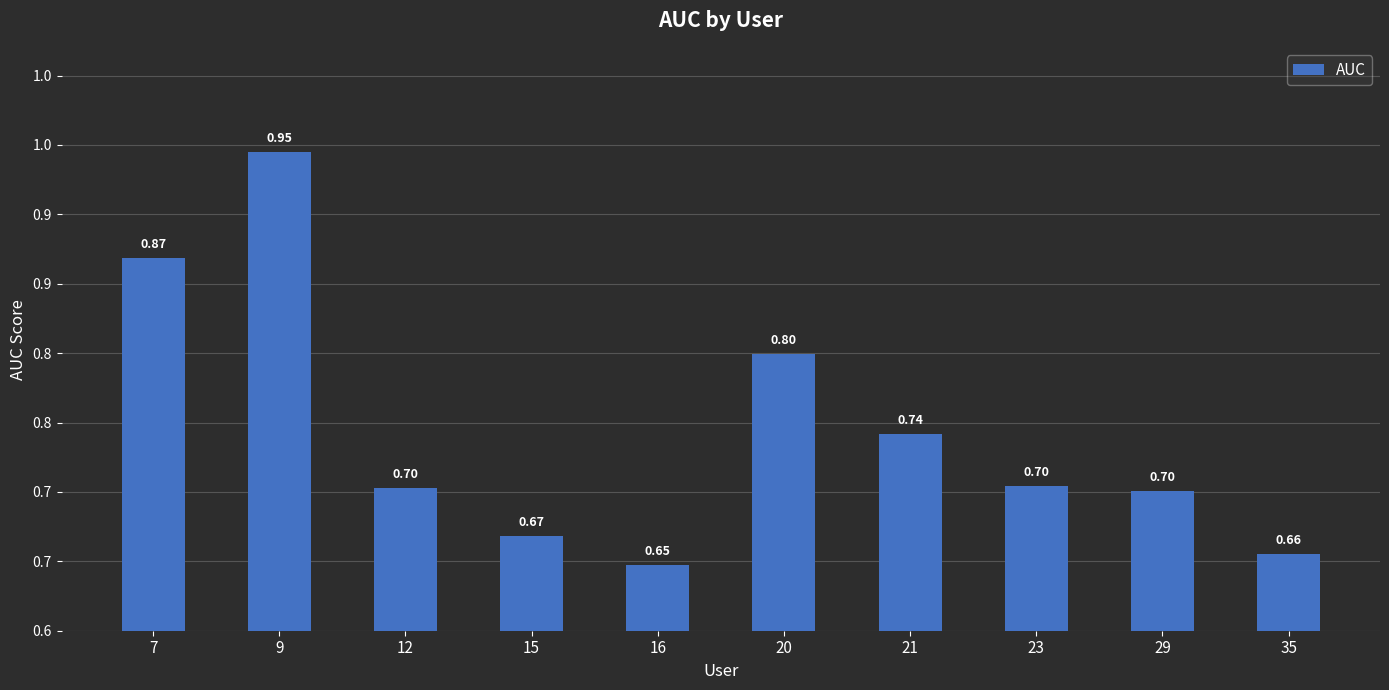

List the labels in order of value, smallest first.

16, 35, 15, 29, 12, 23, 21, 20, 7, 9